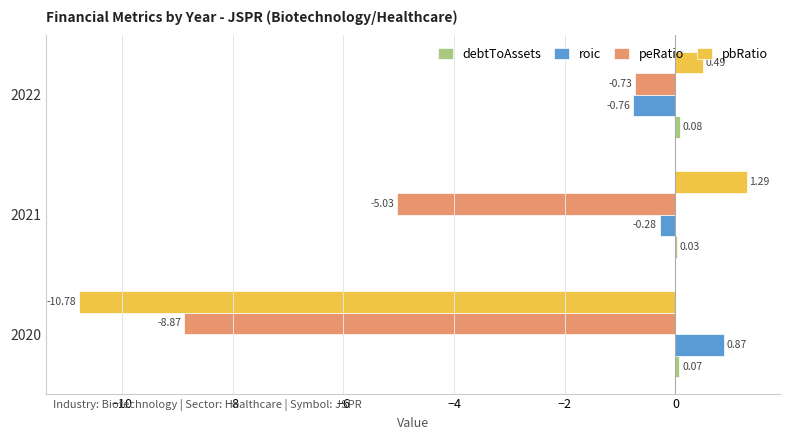

What is the sum of all roic values?

-0.2